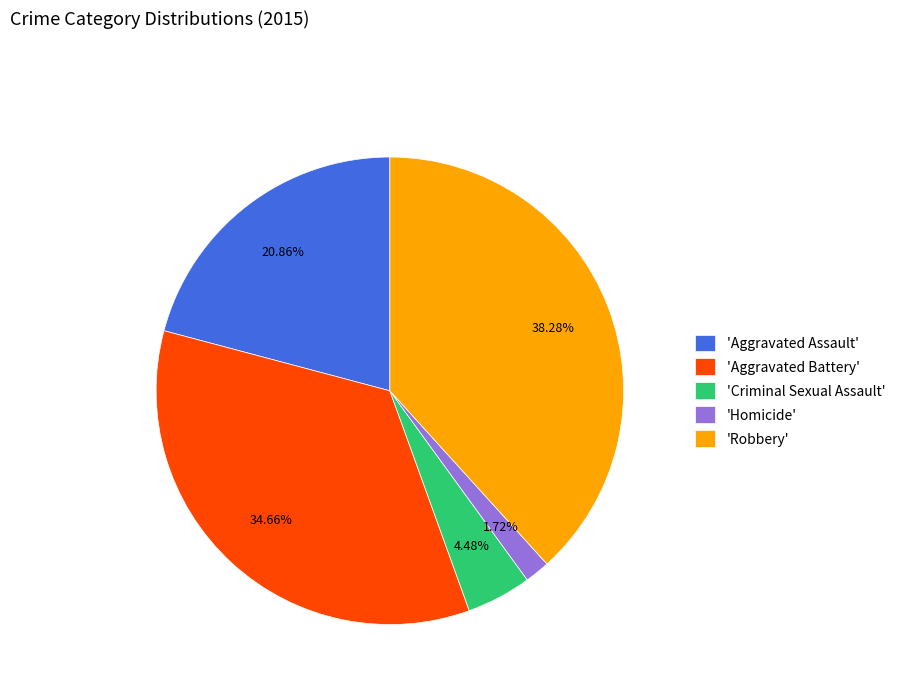

Which category has the biggest portion of the pie?

'Robbery'